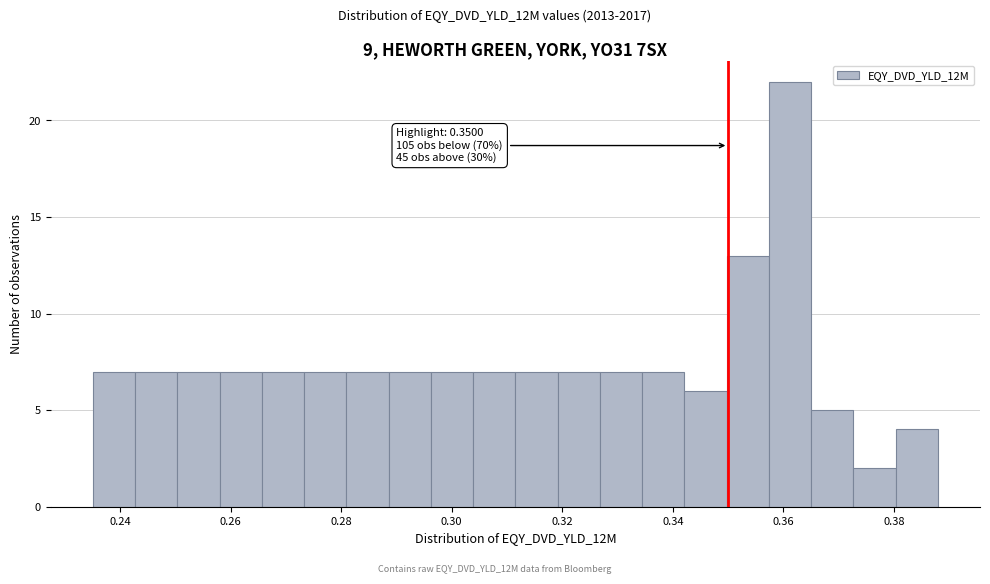

Around what value on the x-axis is the tallest bar? Give the approximate position of its centre, as read against the axis.

0.362